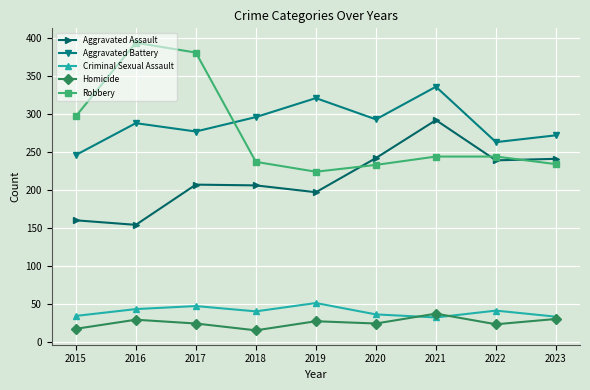

Does the chart display data point markers on the line(s)?

Yes